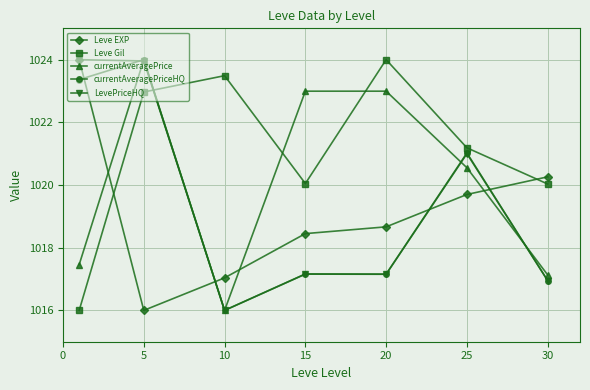

True or false: Leve EXP and LevePriceHQ intersect in this chart.

True